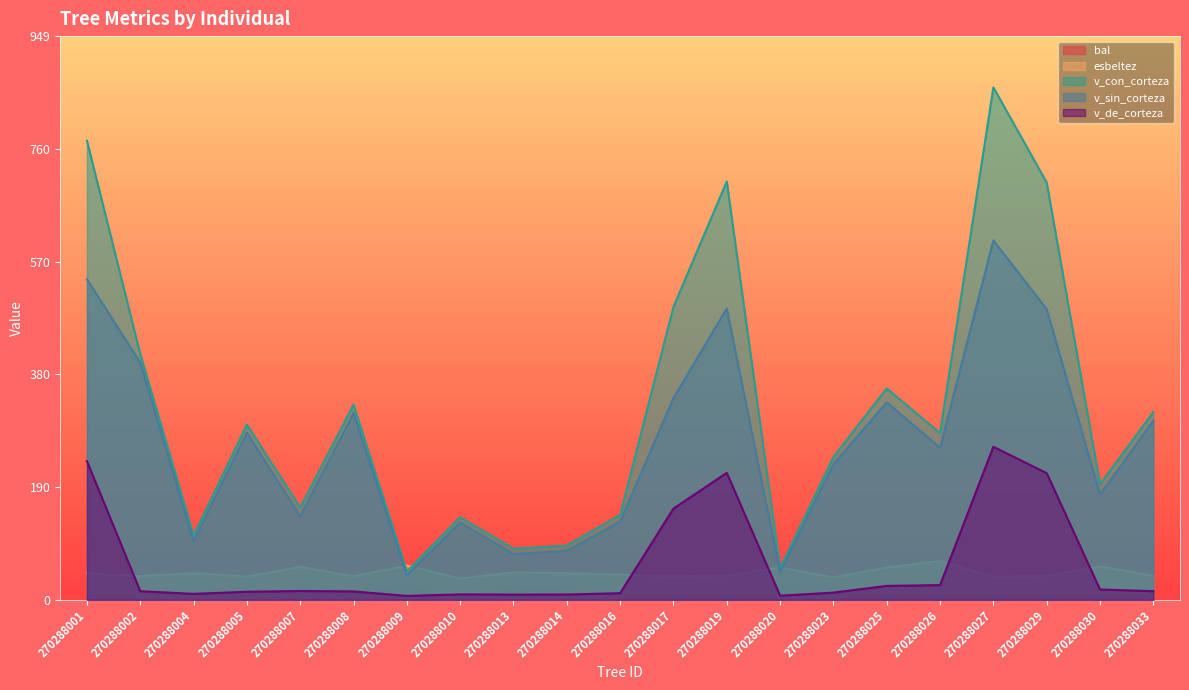

True or false: v_de_corteza has a value of 233.5 at 270288001.

True